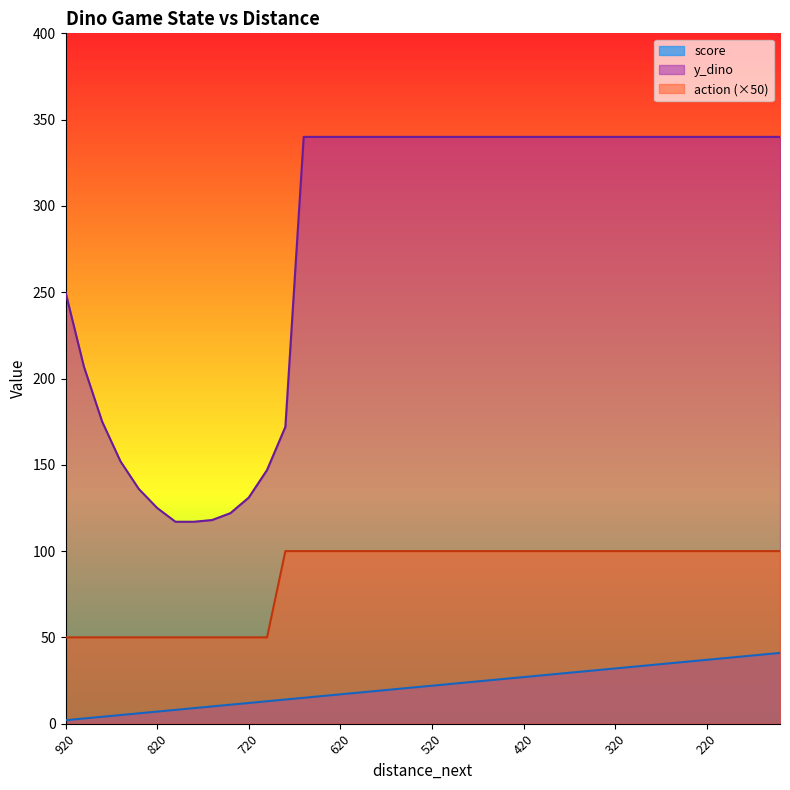

What is the lowest value of the score series?

2